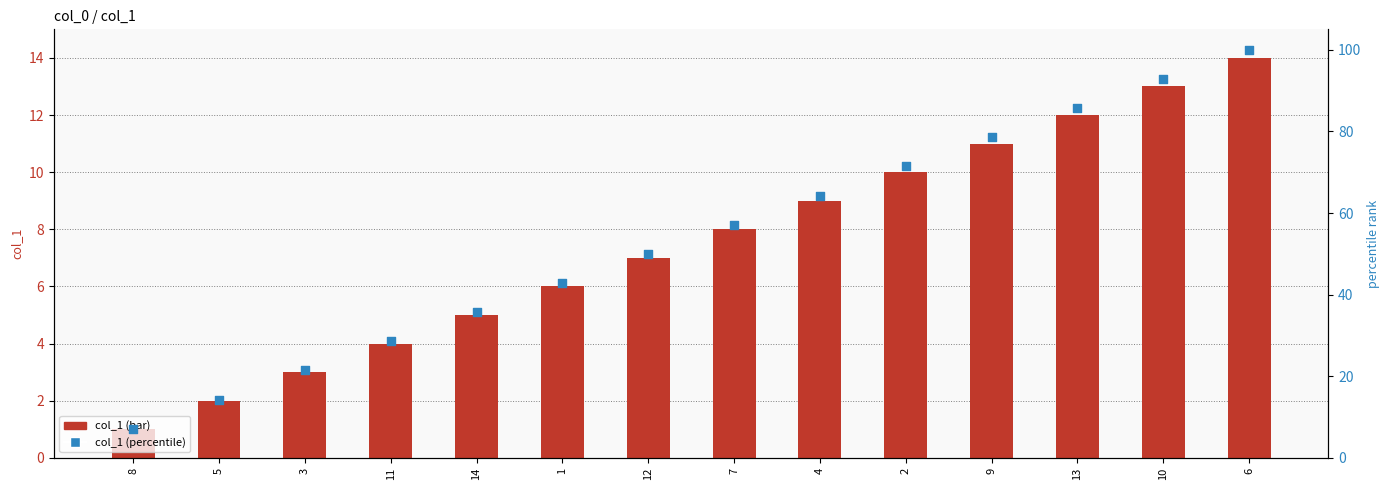

What are all the series names shown in the legend?

col_1 (bar), col_1 (percentile)